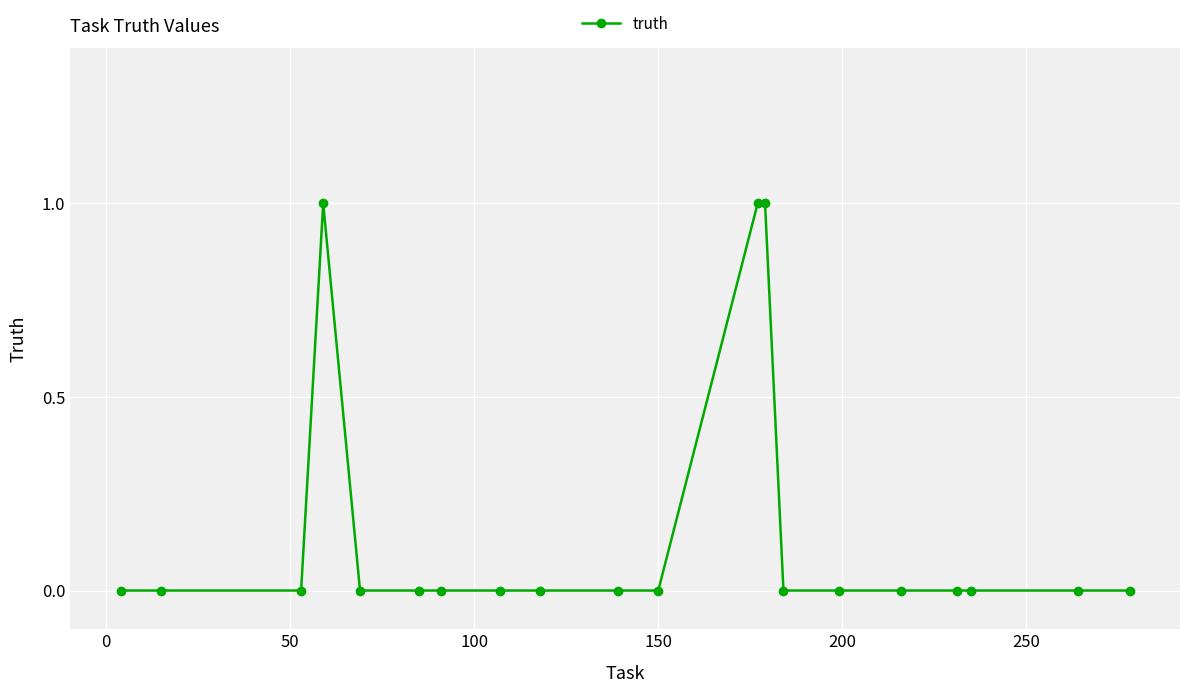

Reading right to left, list all the values displayed in this chart.

0	0	0	0	0	0	0	1	1	0	0	0	0	0	0	0	1	0	0	0